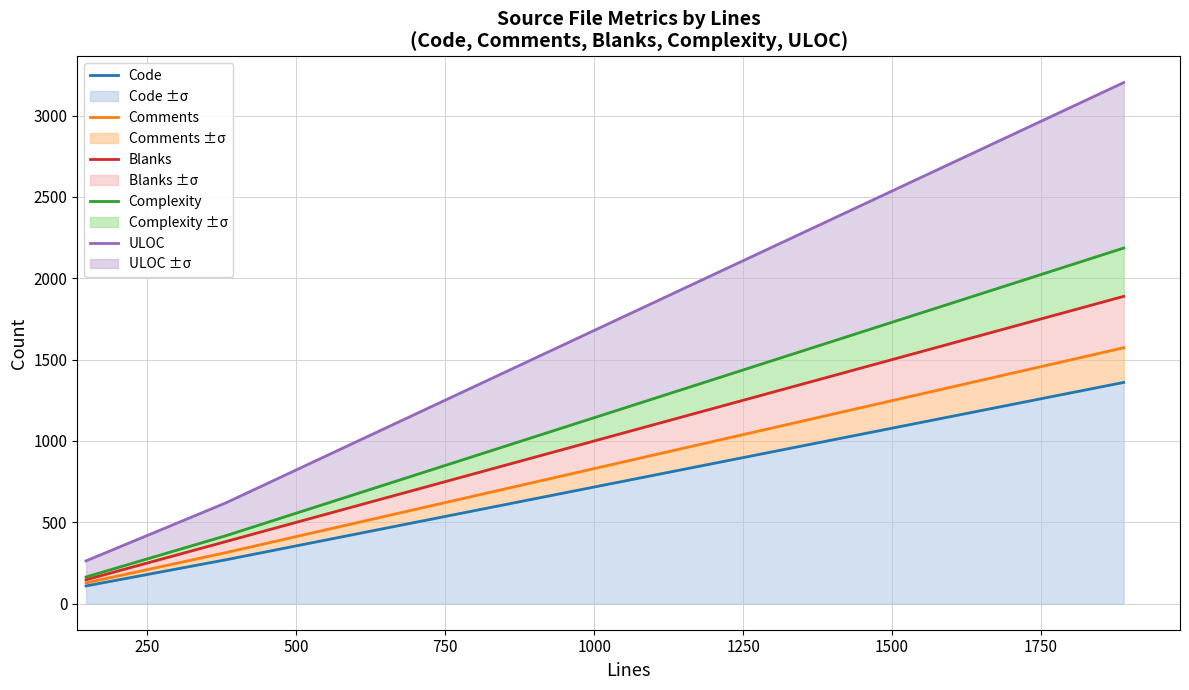

What is the maximum value shown in the chart?

3203